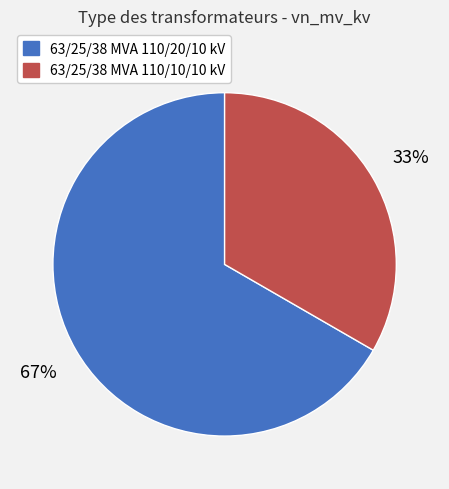

To the nearest percent, what percentage of the pie is 63/25/38 MVA 110/10/10 kV?

33%